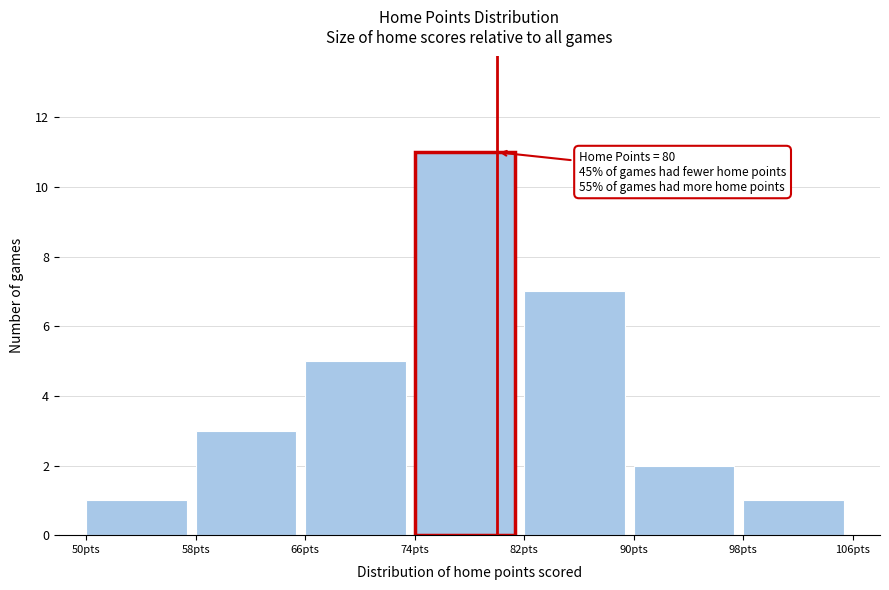

Which range on the x-axis has the tallest bar?

74 to 82